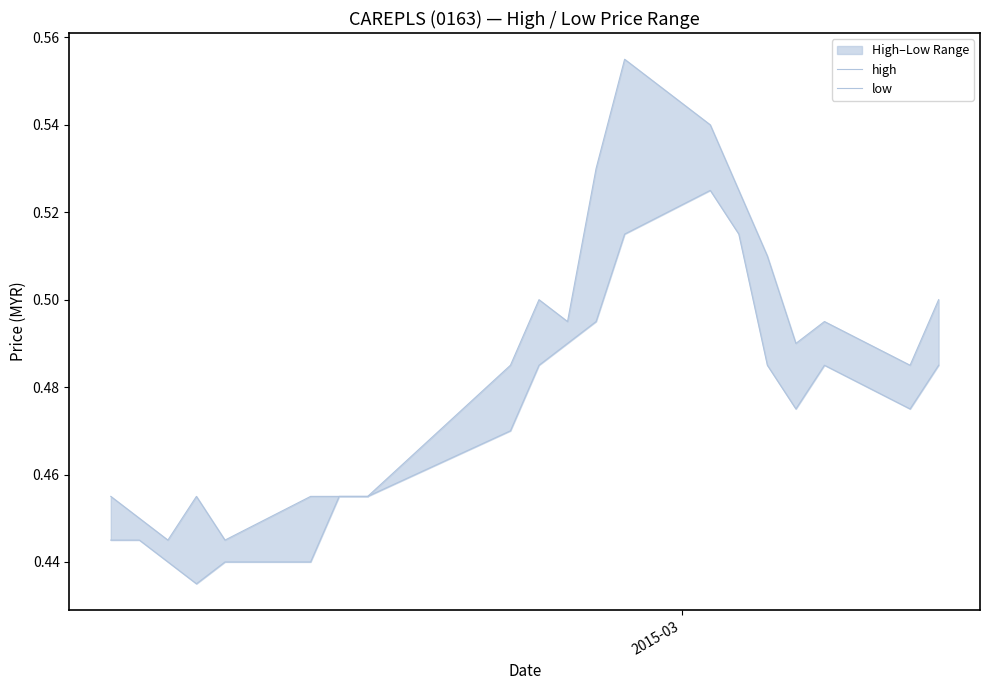

At how many categories does at least one series exceed 0?

20